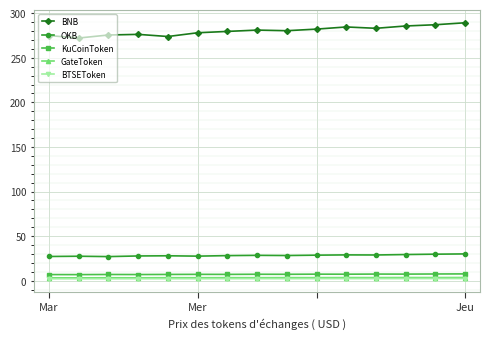

What is the value of the OKB point at the 10th from the left?

28.7